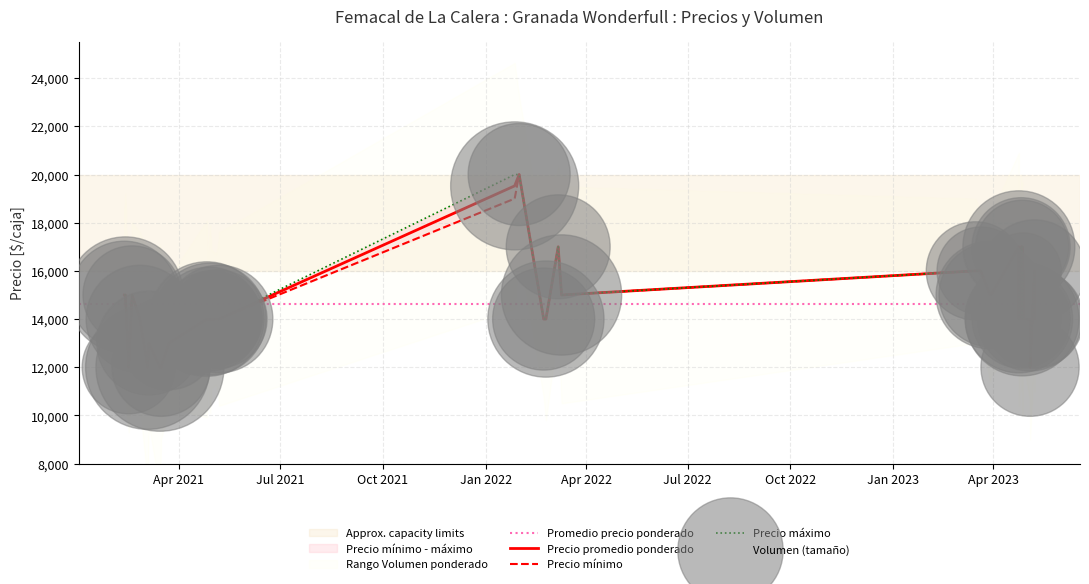

What is the total value across all series at 22?

36000